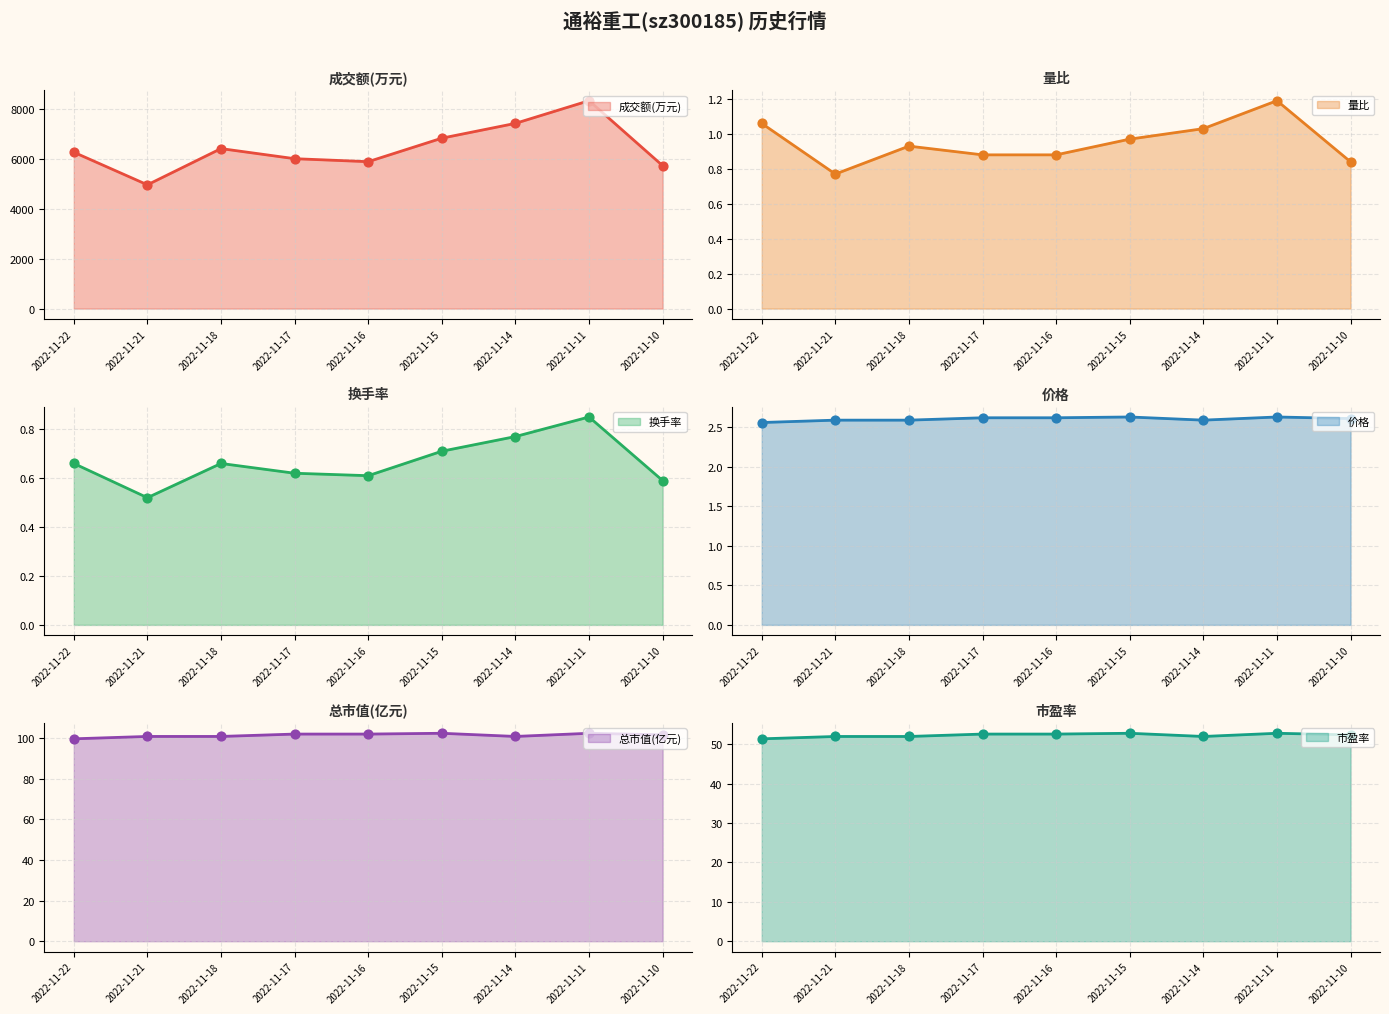

Which series has the largest Y range (max minus min)?

成交额(万元)